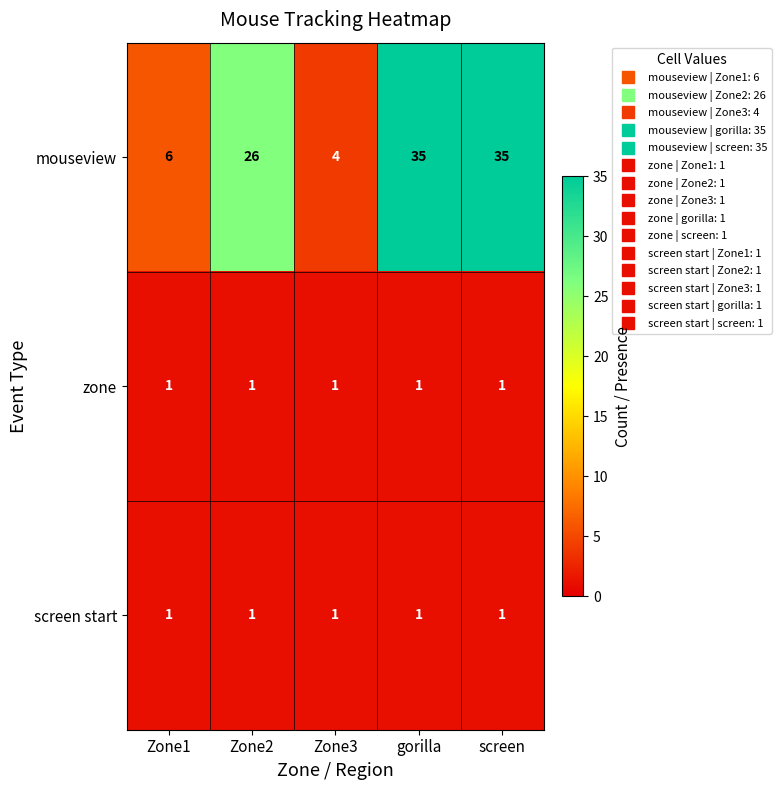

Reading left to right, extract all data points from this chart.

mouseview: 6	26	4	35	35
zone: 1	1	1	1	1
screen start: 1	1	1	1	1